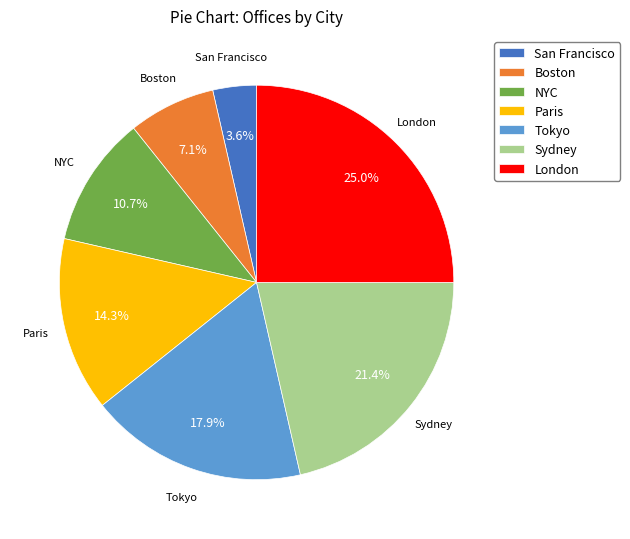

To the nearest percent, what is the difference between the largest and smallest slice percentages?

21%